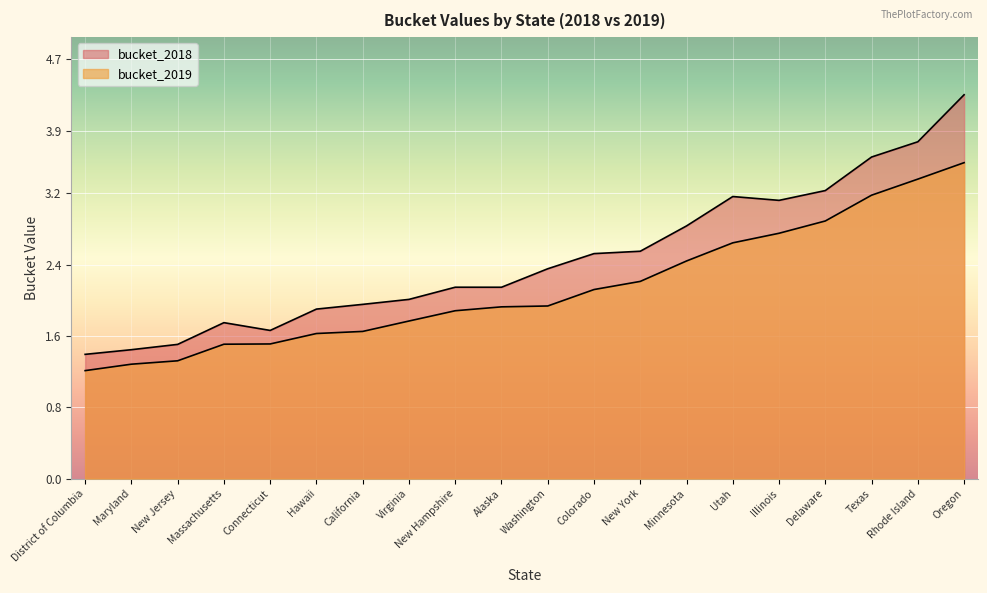

What is the spread (max minus min) of values at Rhode Island?

0.4